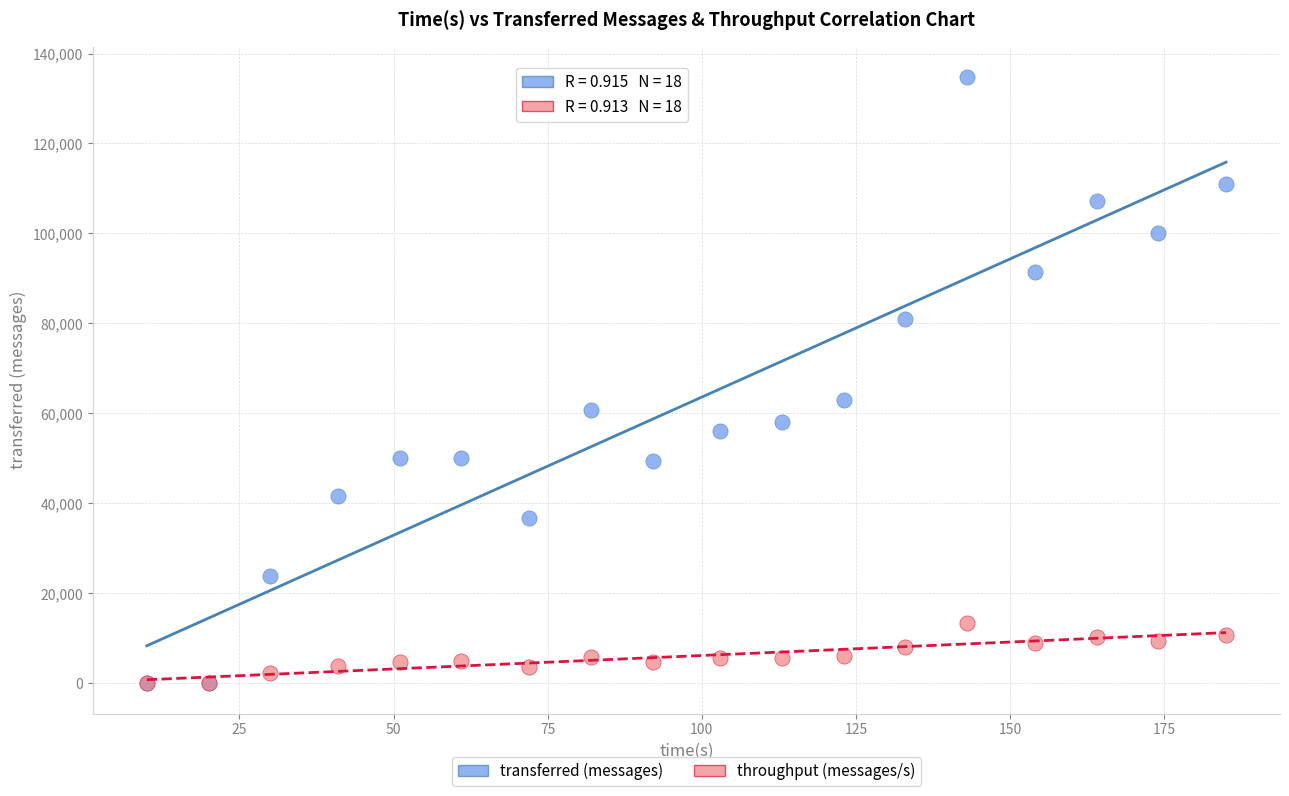

In the transferred (messages) series, what Y value is closest to 67390?

62940